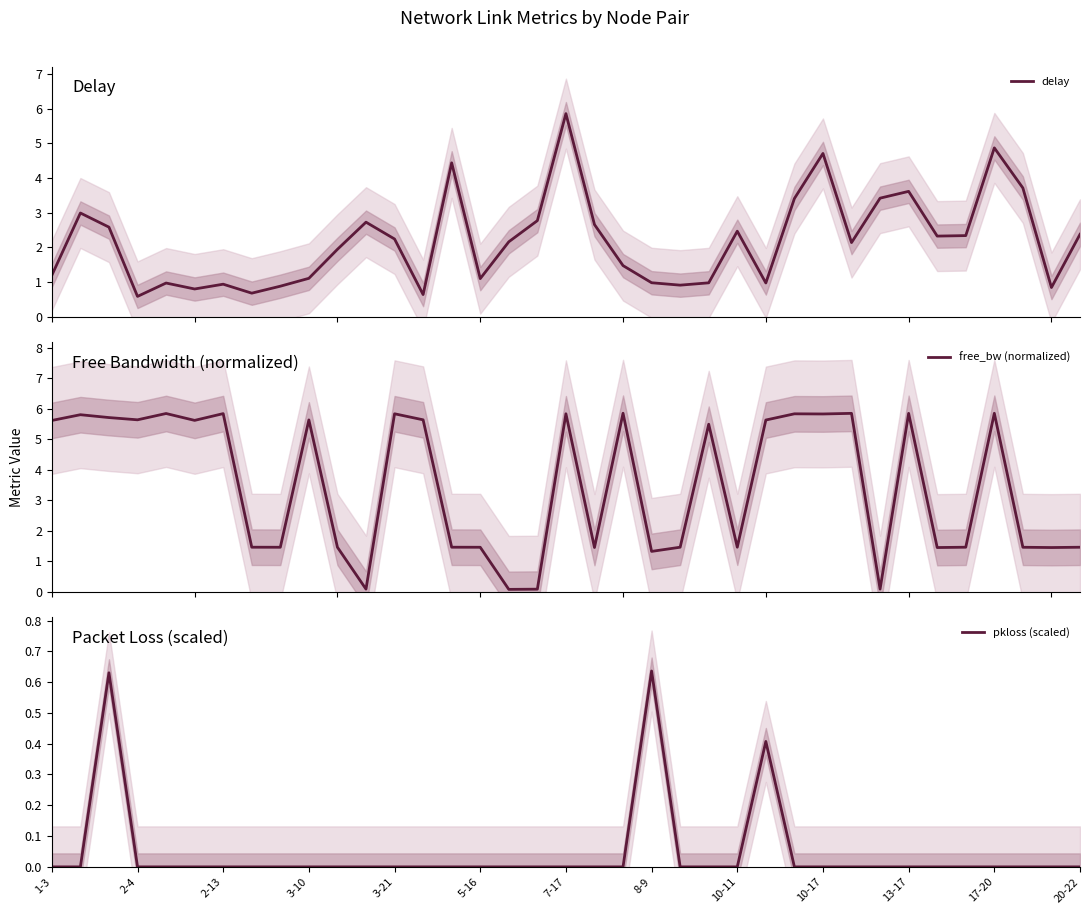

What is the difference between the second highest and second lowest values in the free_bw (normalized) series?

5.8